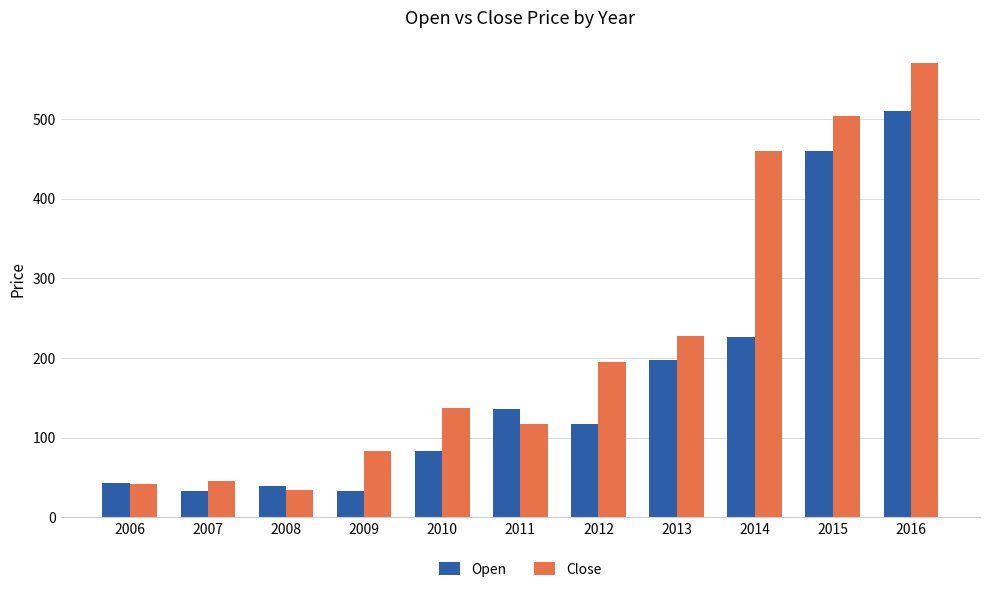

At which category is the sum across all series the highest?

2016